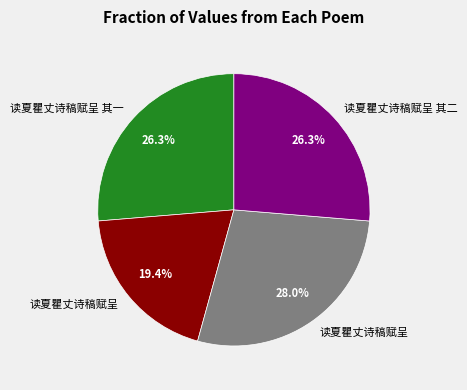

To the nearest percent, what is the difference between the largest and smallest slice percentages?

9%